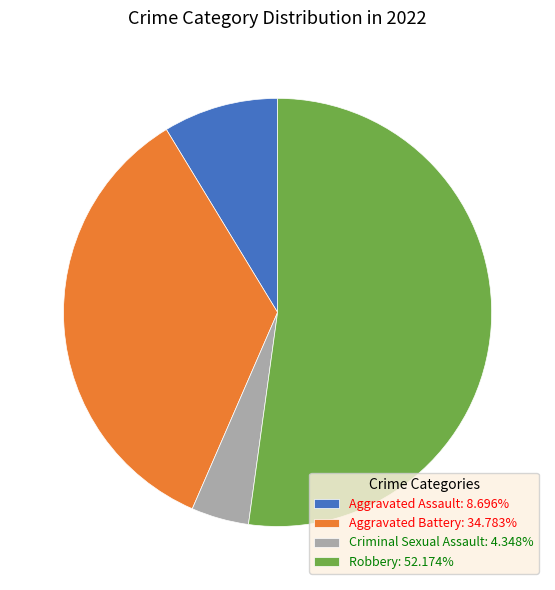

How many slices are in this pie chart?

4